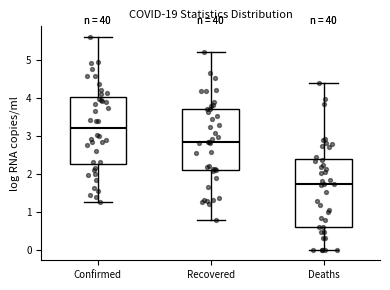

Reading left to right, read every box against the y-axis: the position of its median line, the range the box covers, and the ends of its whiskers. The values are not printed on the chart, so give them approximately, as read against the axis.

Confirmed: median 3.2, box 2.3 to 4.0, whiskers 1.3 to 5.6
Recovered: median 2.8, box 2.1 to 3.7, whiskers 0.8 to 5.2
Deaths: median 1.7, box 0.6 to 2.4, whiskers 0.0 to 4.4